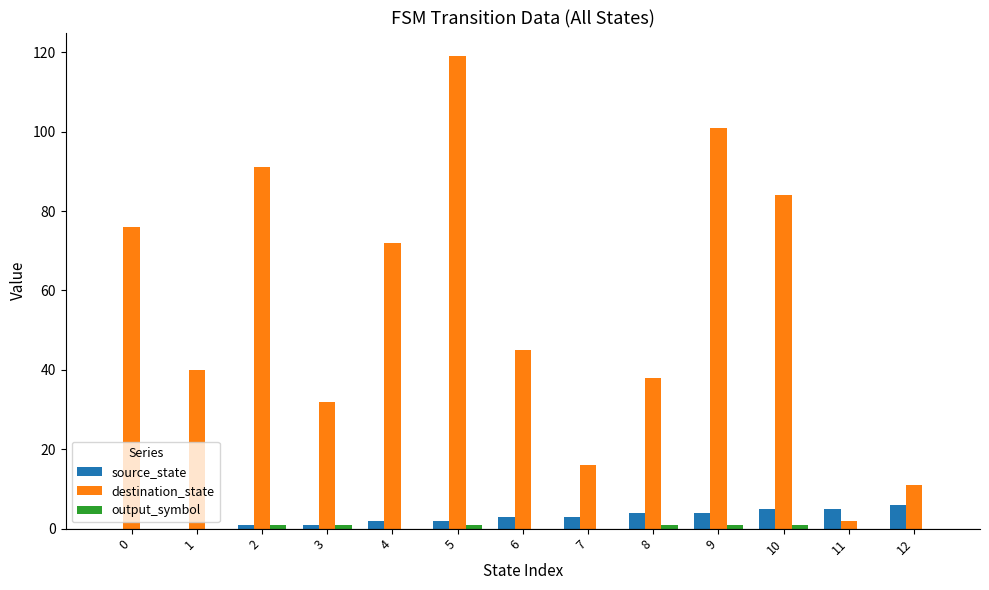

How many categories are shown in the chart?

13